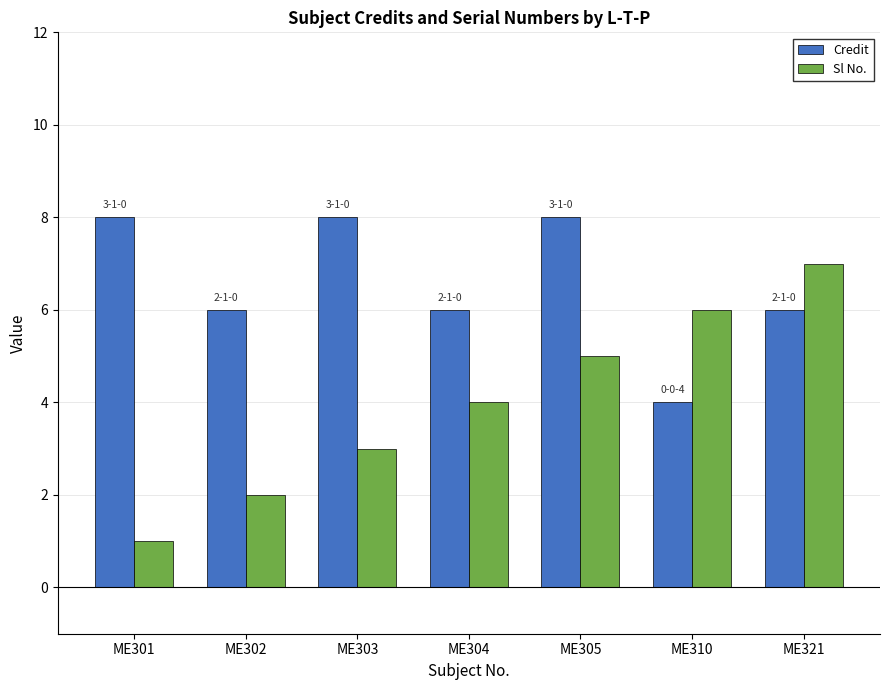

What is the value of the Credit bar at the 5th from the left?

8